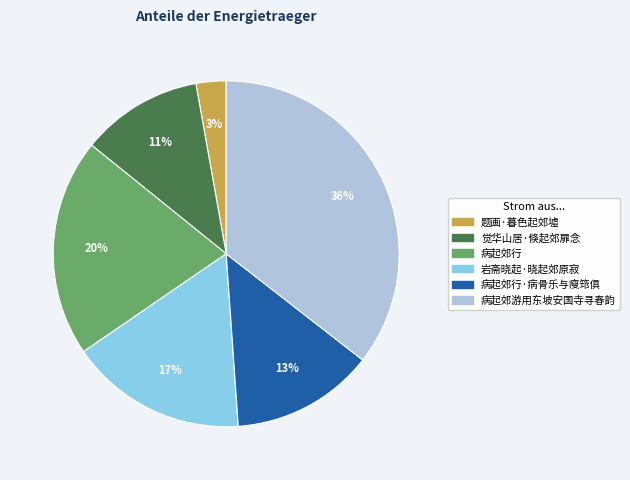

Rank the categories by value from lowest to highest.

题画·暮色起郊墟, 觉华山居·倏起郊扉念, 病起郊行·病骨乐与瘦筇俱, 岩斋晓起·晓起郊原寂, 病起郊行, 病起郊游用东坡安国寺寻春韵